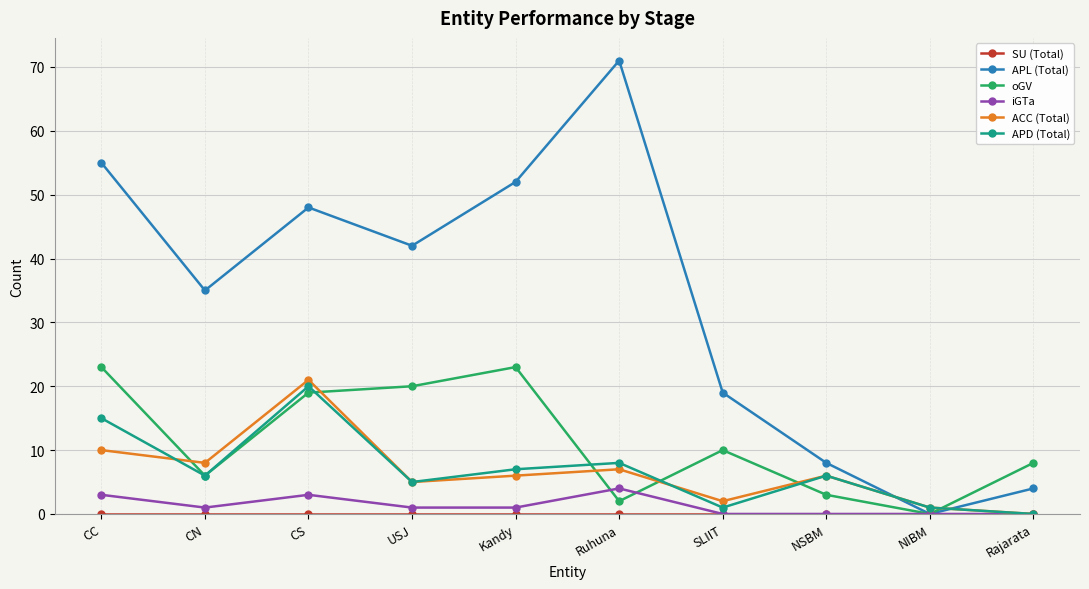

What is the sum of all APL (Total) values?

334